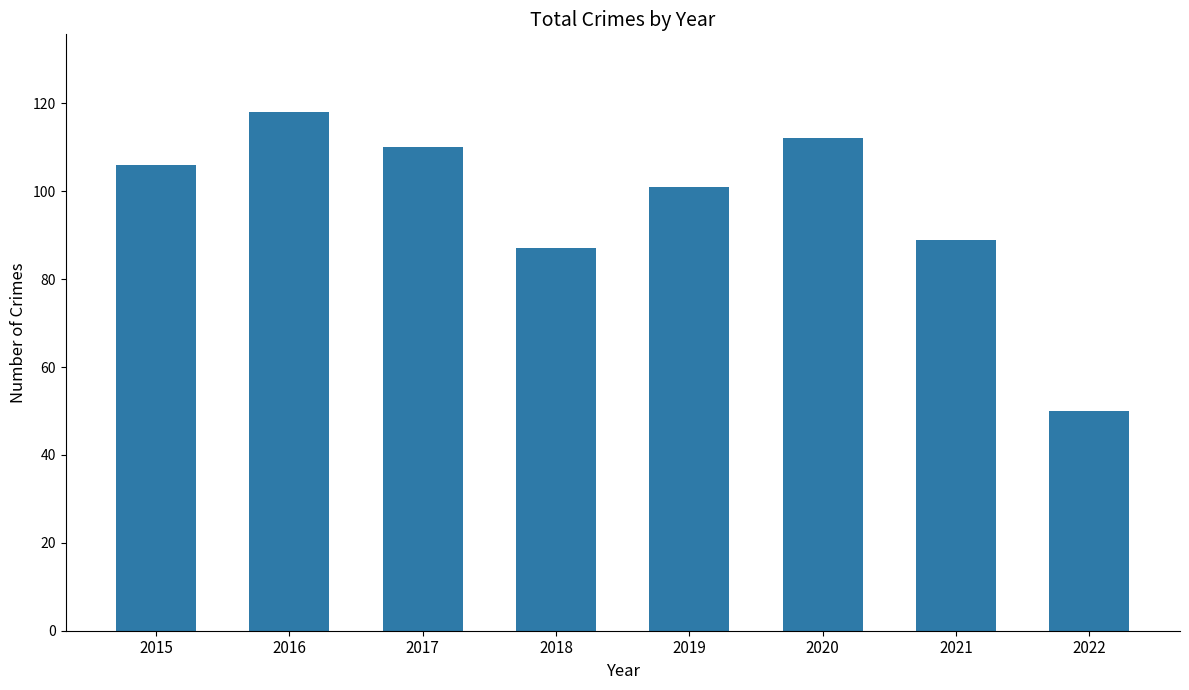

Reading left to right, extract all data points from this chart.

106	118	110	87	101	112	89	50